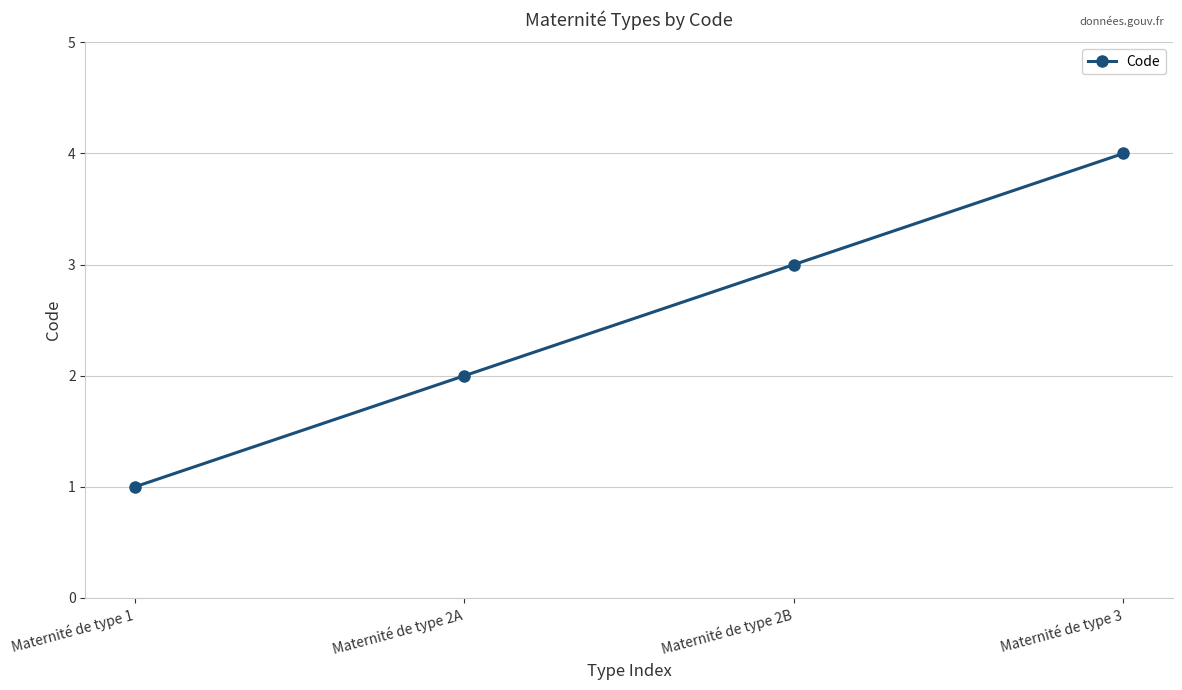

At which label is the value closest to 2?

Maternité de type 2A